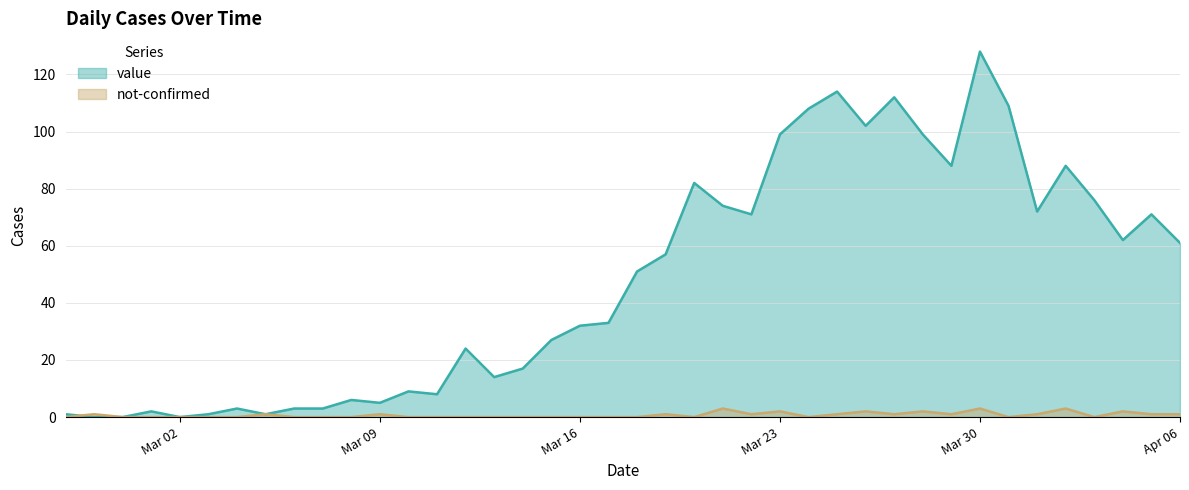

What is the sum of all value values?

1913